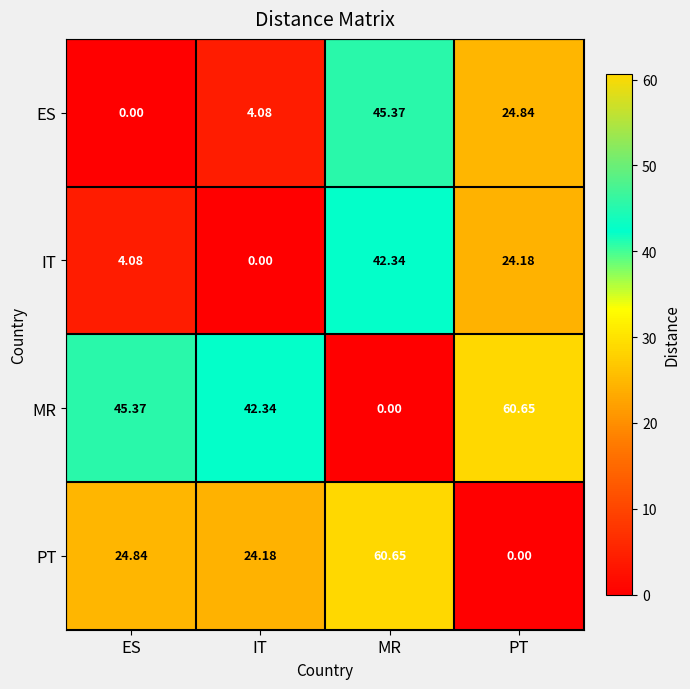

Where is IT nearest to the value 21?

PT